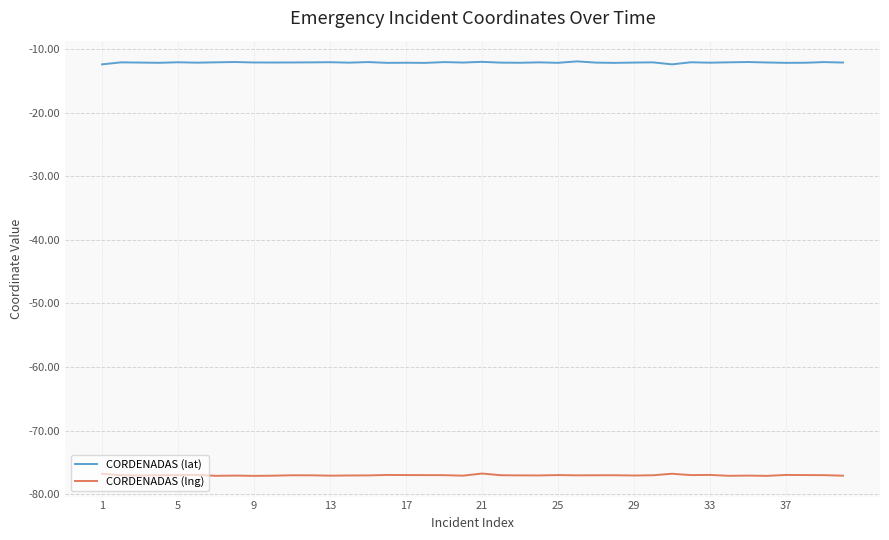

What is the minimum value for CORDENADAS (lng)?

-77.1